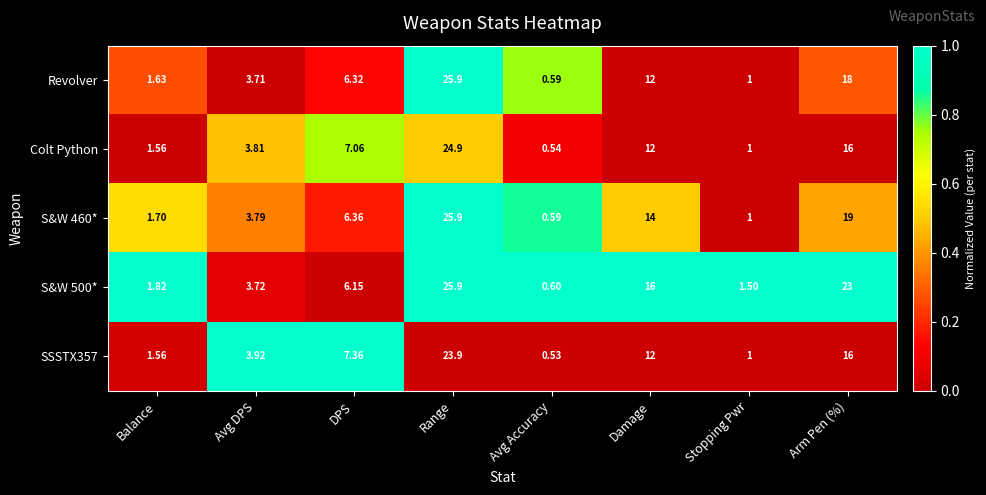

Which category has the highest value across all series?

Range